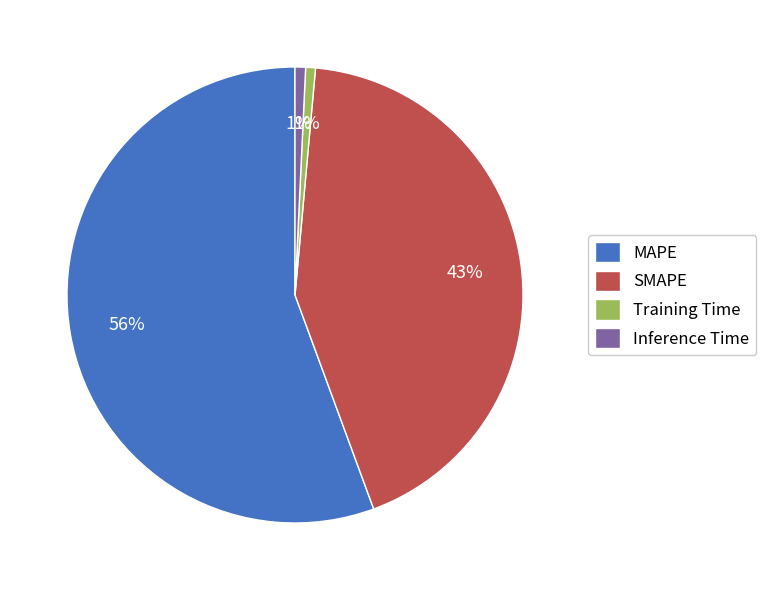

How many slices are in this pie chart?

4